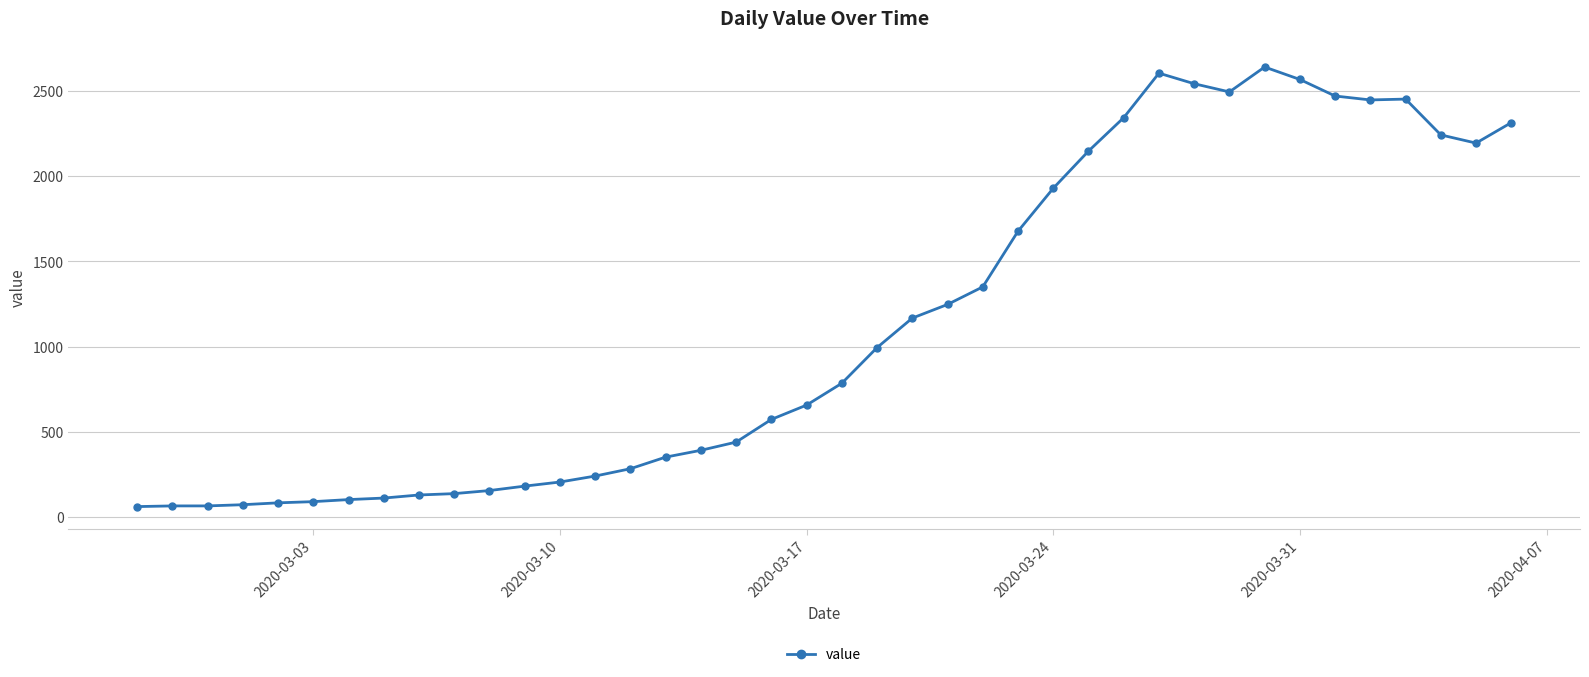

What is the value of the 11th point from the left?

156